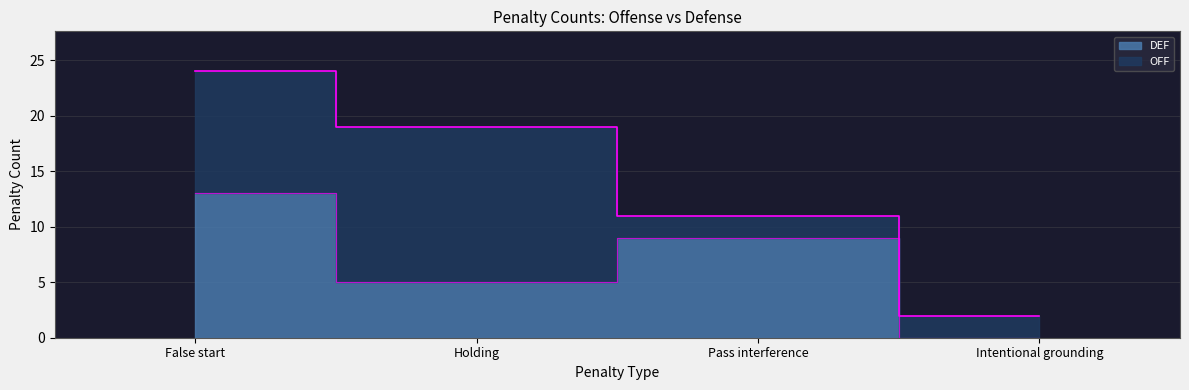

Count the values in the range 5 to 13.

3